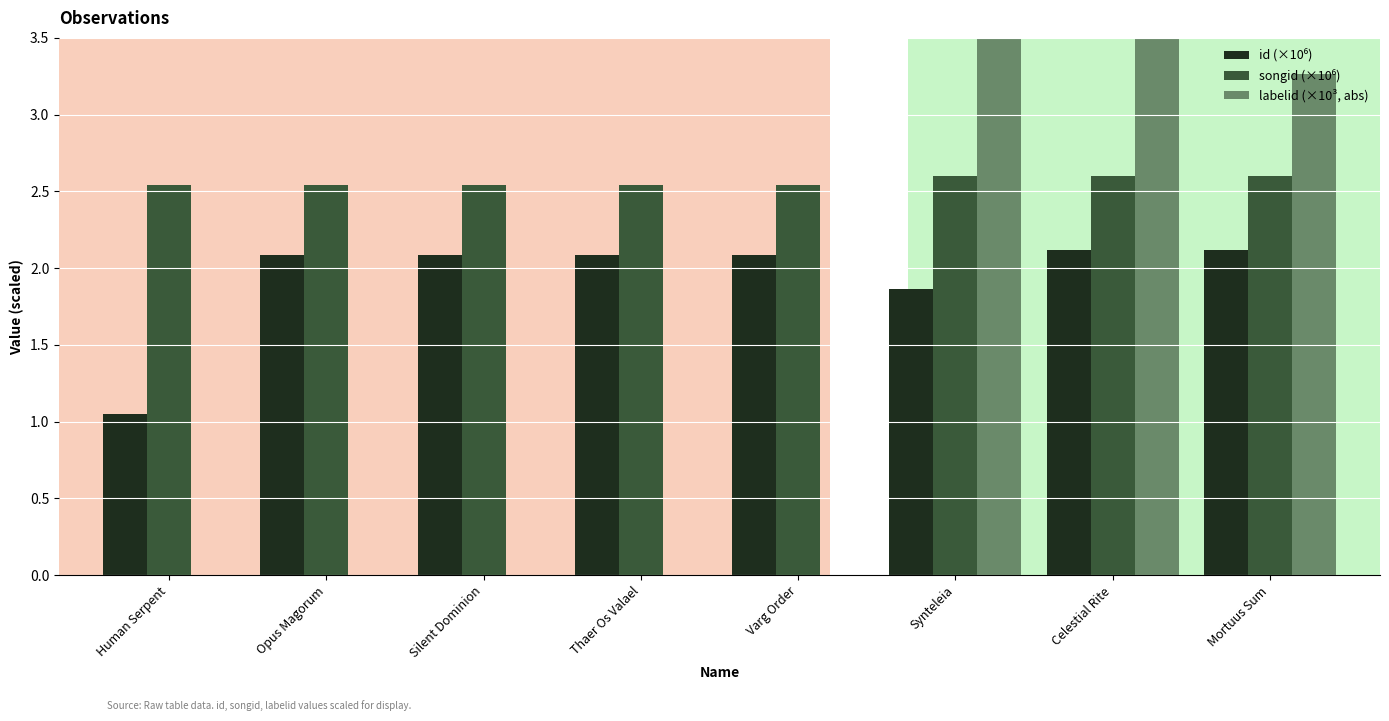

What is the sum of all labelid (×10³, abs) values?

49.4